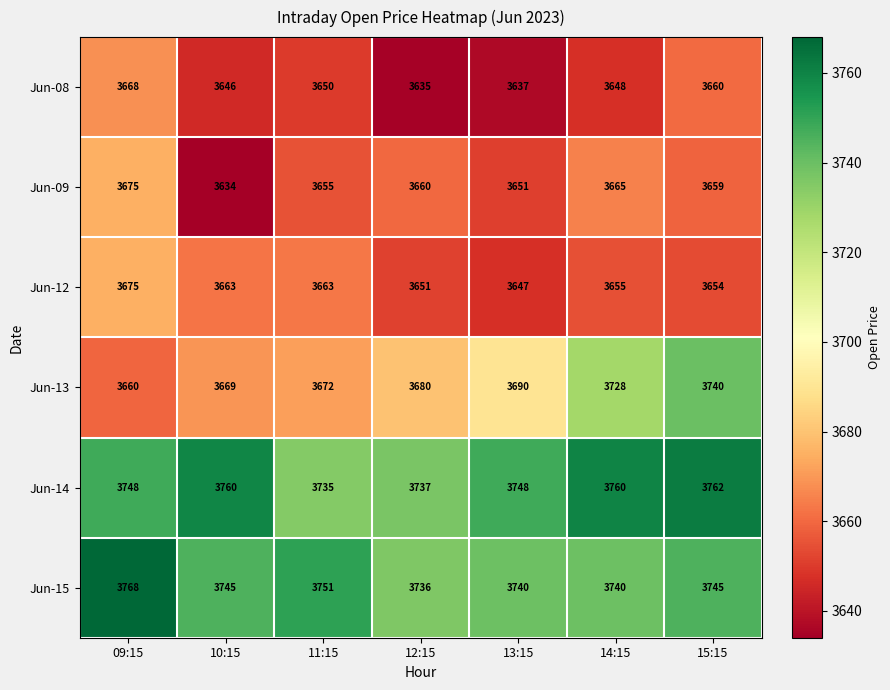

At which category is the sum across all series the highest?

15:15